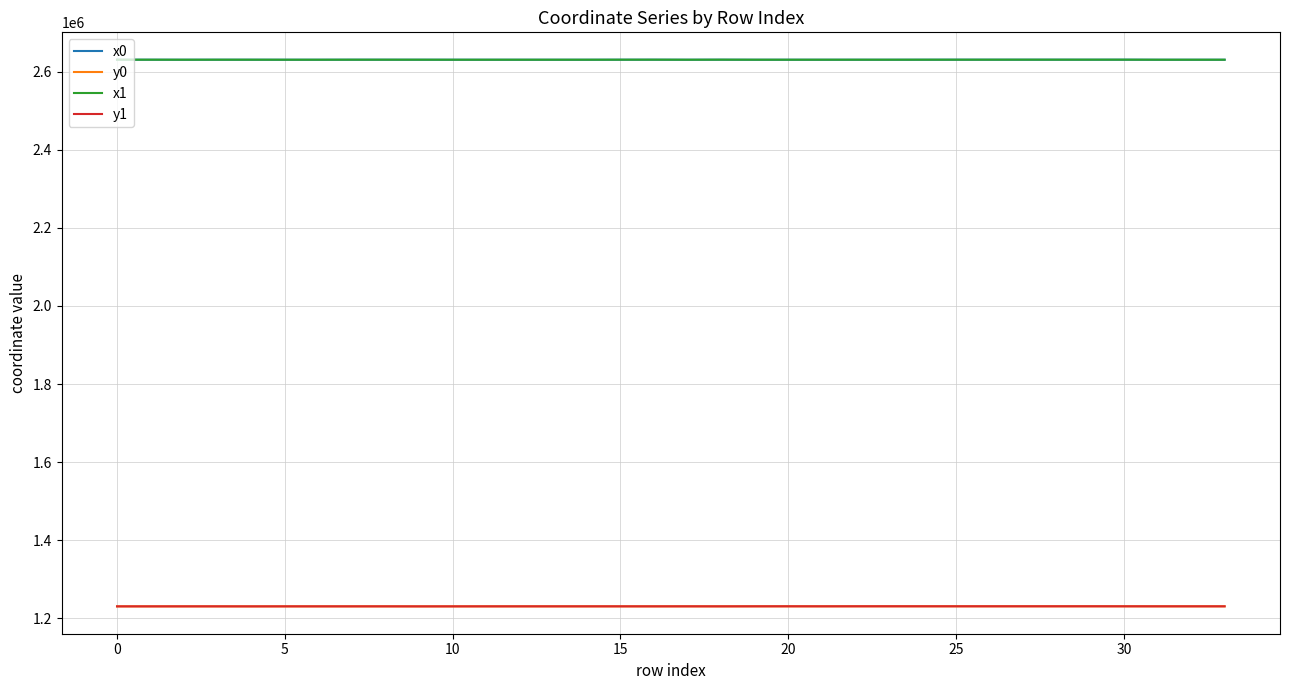

What is the difference between the maximum and minimum values in the x1 series?

150.2